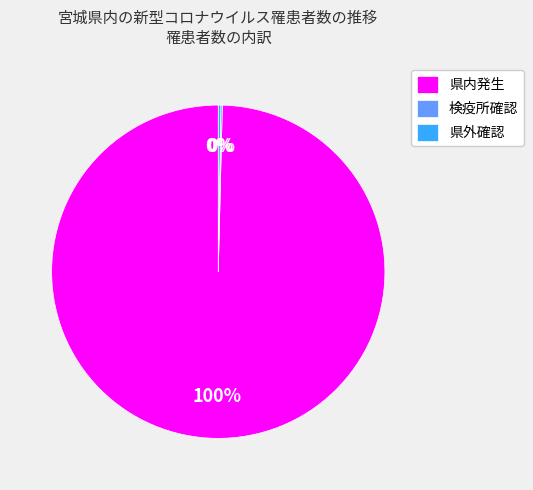

Which category has the biggest portion of the pie?

県内発生